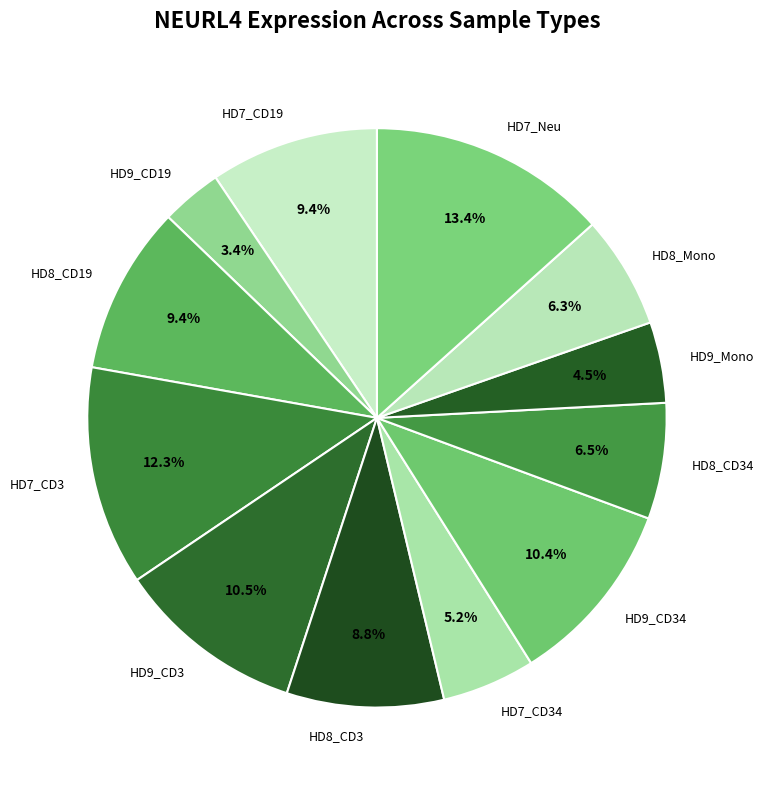

Is there a majority slice in this chart?

No